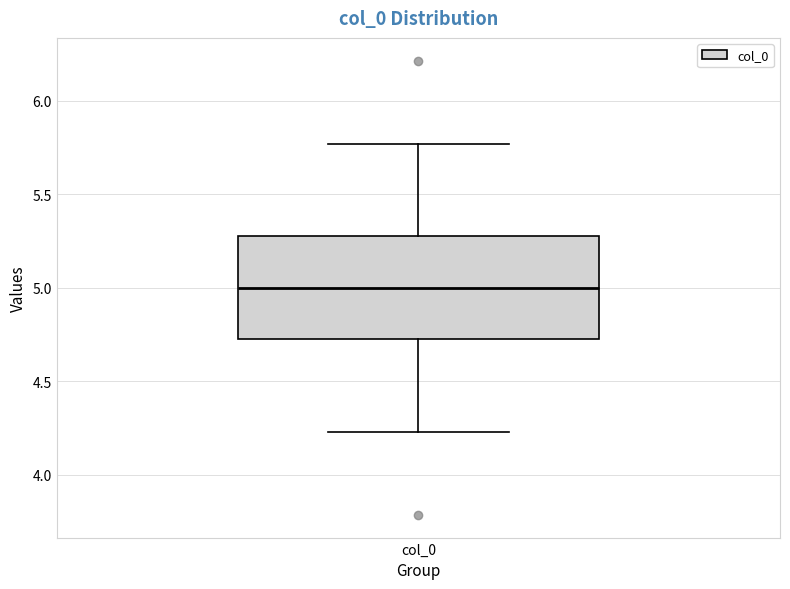

Transcribe this box plot: give where the median line is, the range the box spans, and where the two whiskers end, as read against the y-axis. The values are not printed on the chart, so give them approximately, as read against the axis.

median 5.00, box 4.75 to 5.25, whiskers 4.25 to 5.75